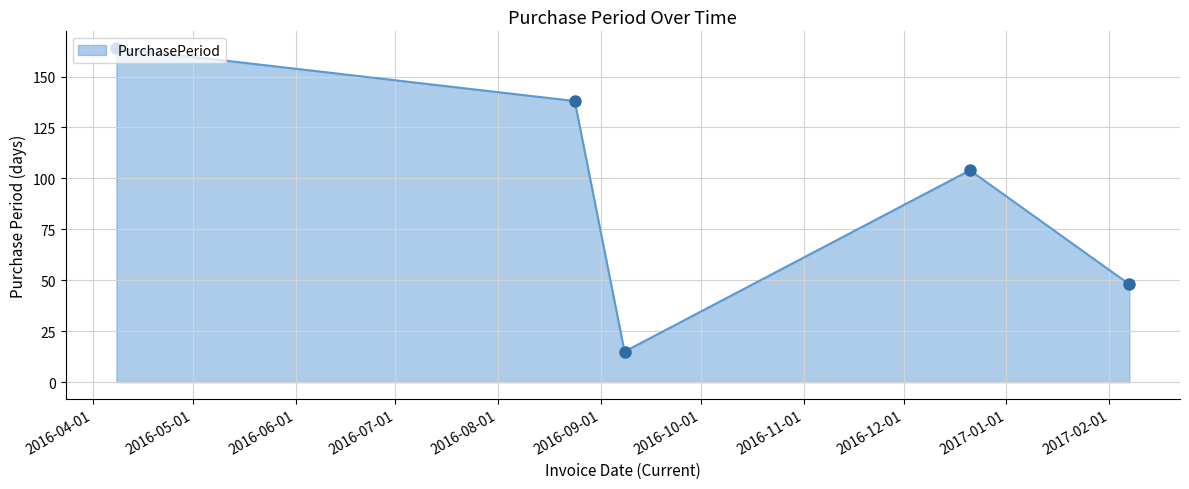

What is the smallest value displayed?

15